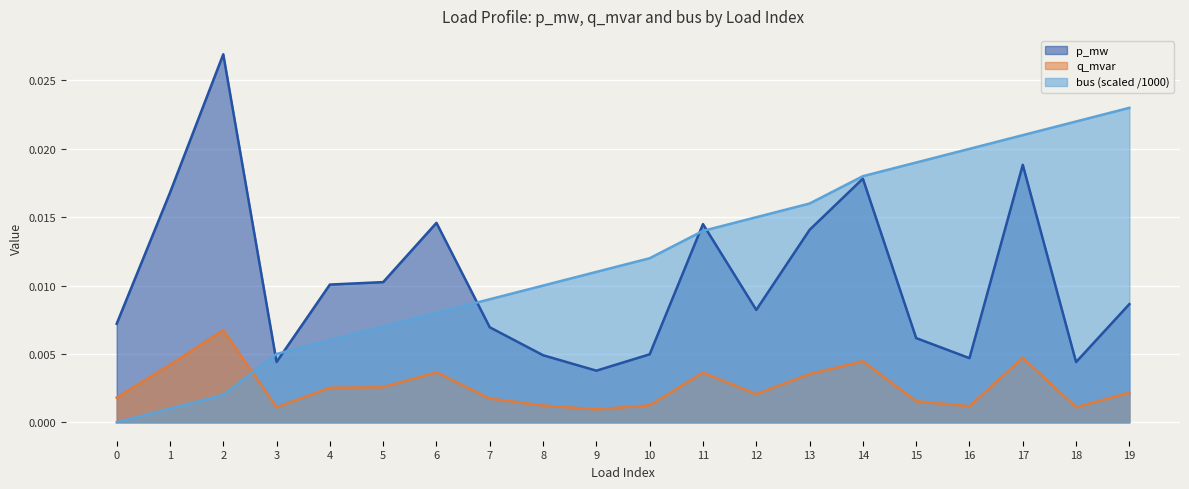

Which category has the highest value across all series?

2